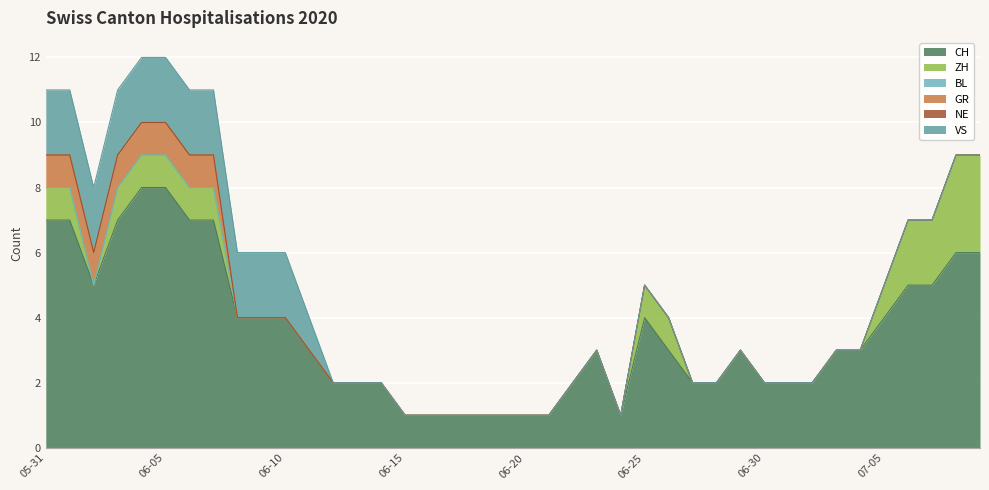

What is the difference between the highest and lowest values at 2020-07-03?

3